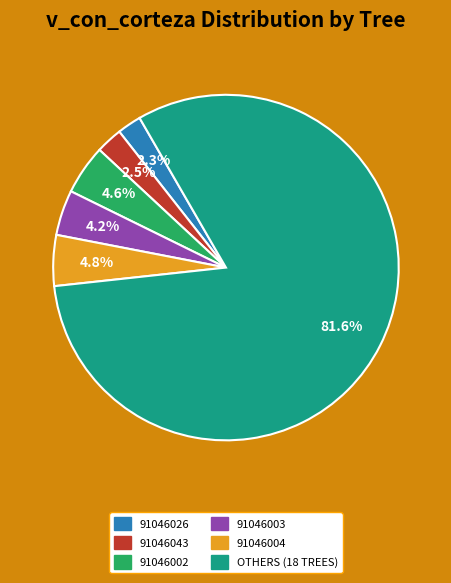

How many segments does this pie chart have?

6